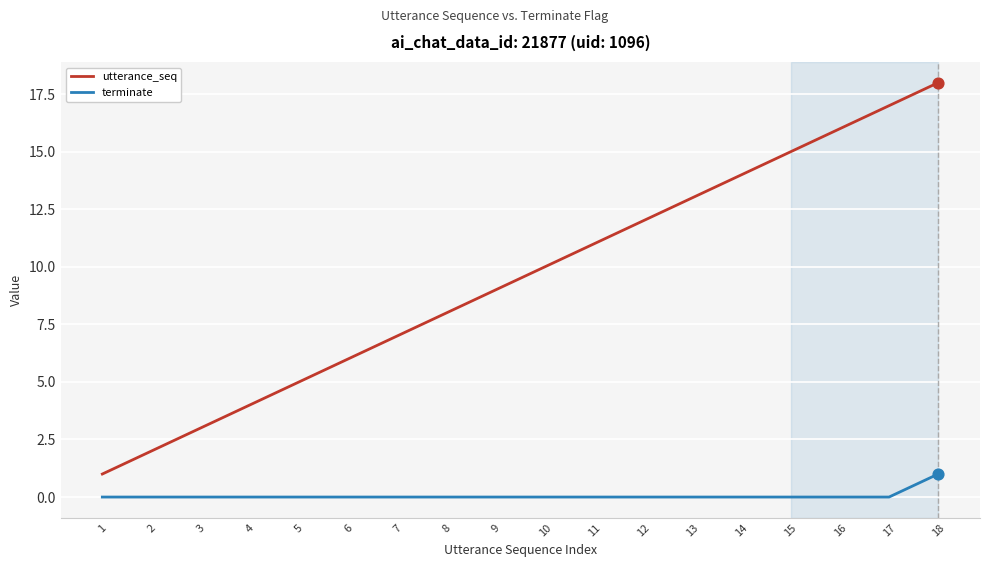

What is the total value across all series at 12?

12